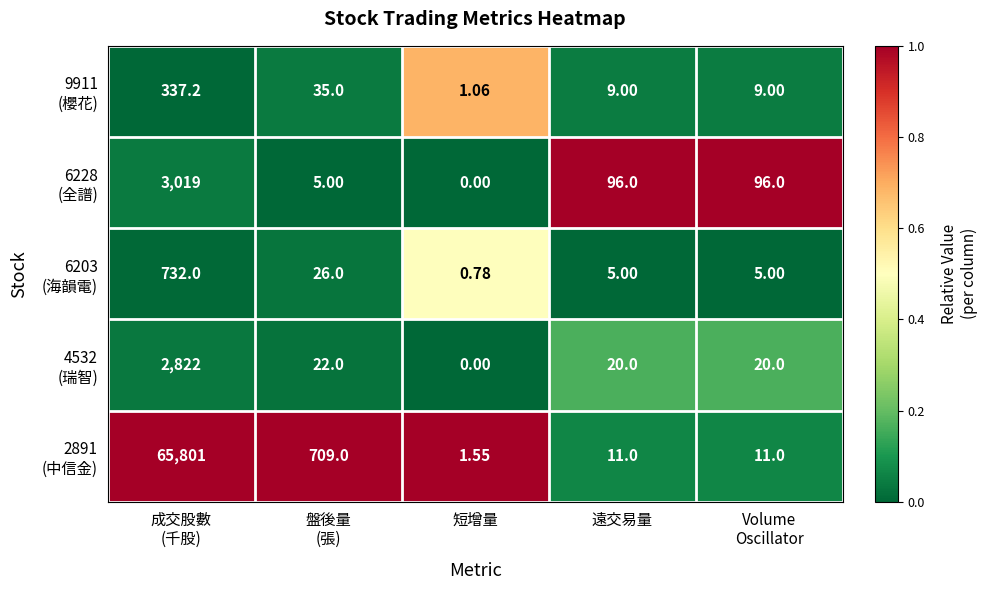

Which label corresponds to the smallest value in the chart?

短增量